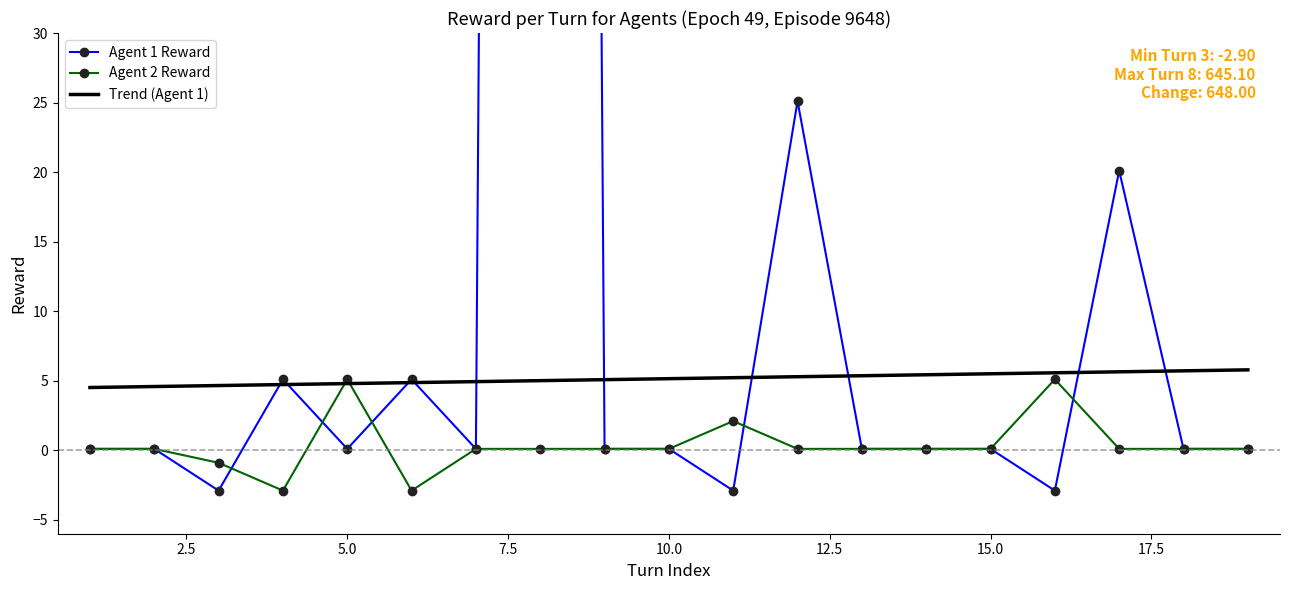

Which label corresponds to the largest value in the chart?

8